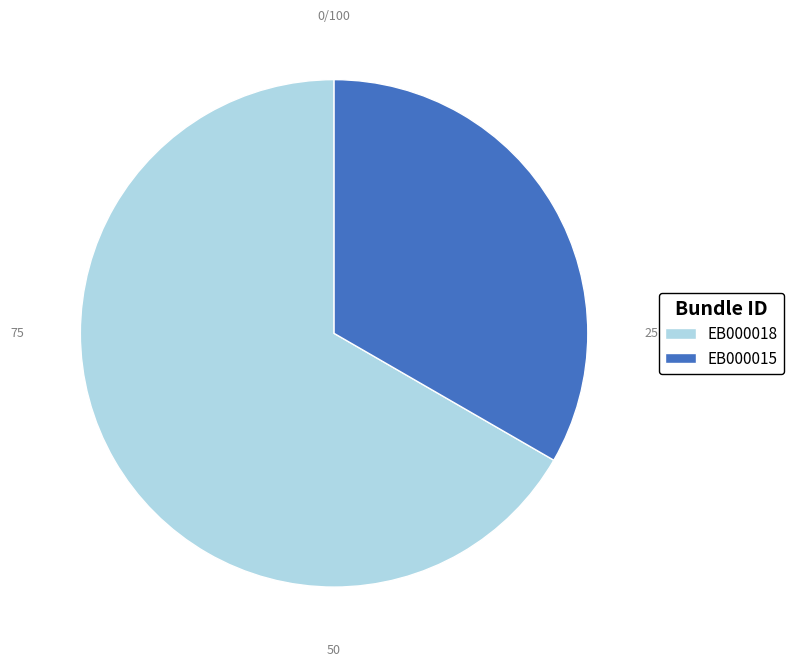

What is the ratio of the value at EB000015 to the value at EB000018?

0.5